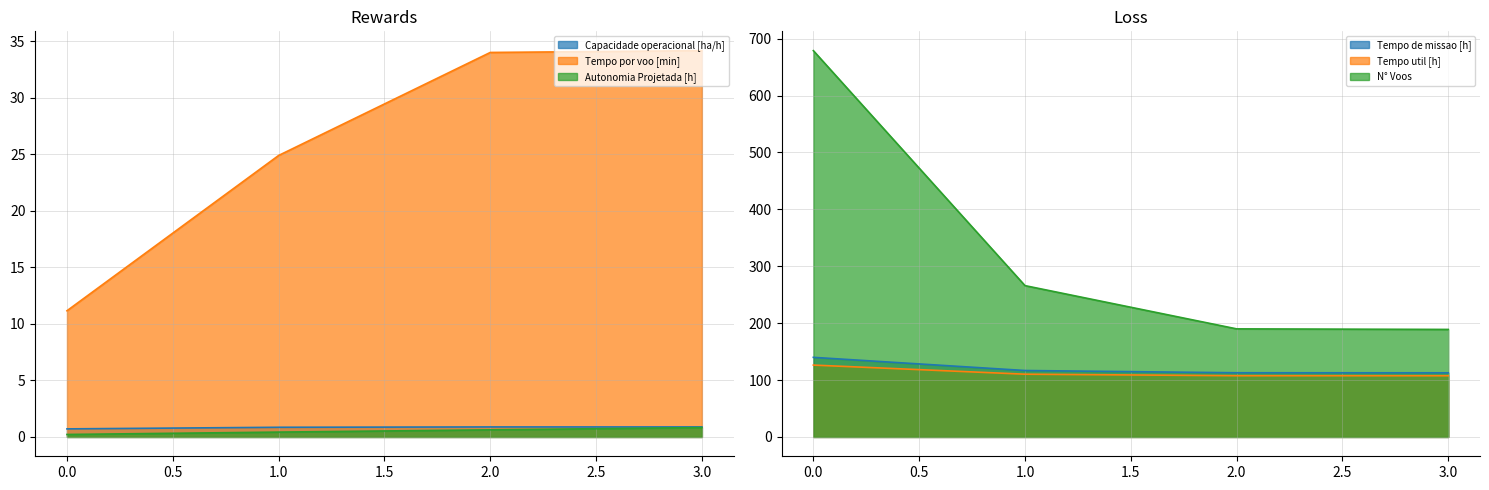

True or false: Autonomia Projetada [h] and N° Voos cross at least once.

False